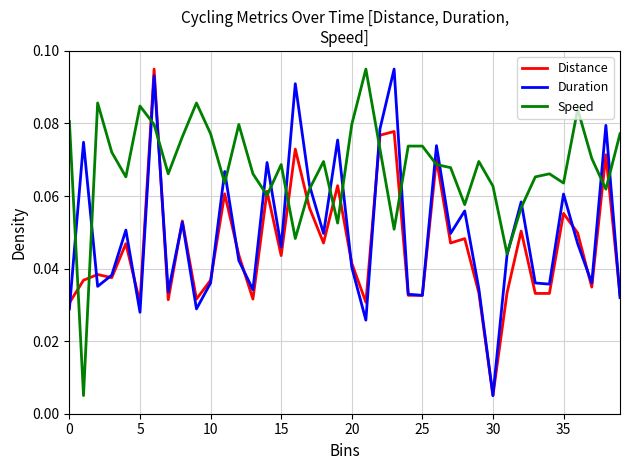

List the series in order of their overall mean, highest first.

Speed, Duration, Distance